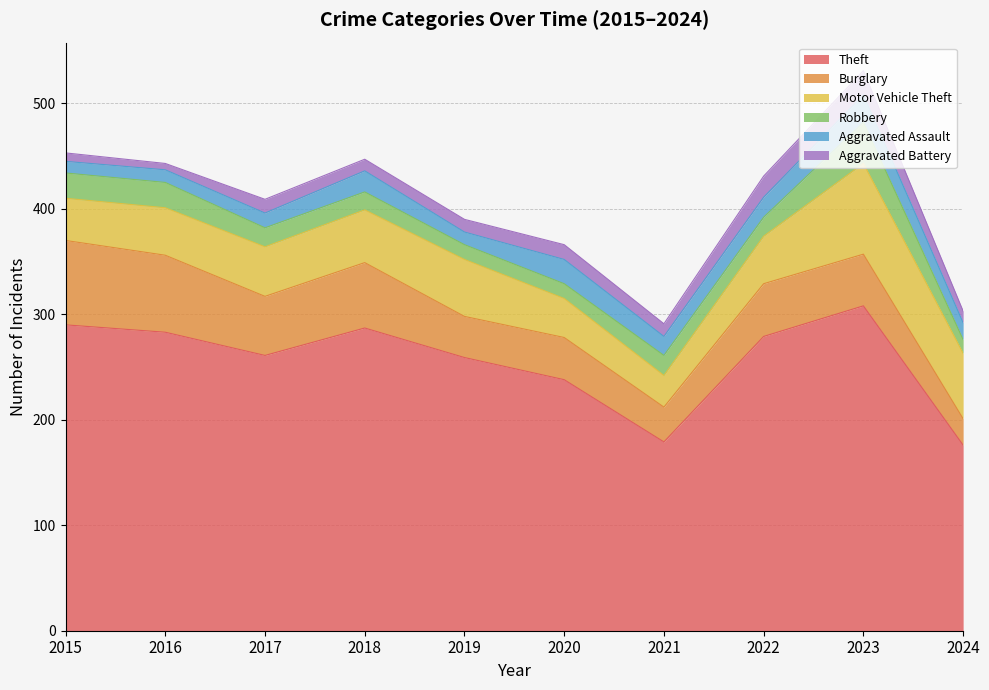

How many values in the Burglary series are below 50?

5